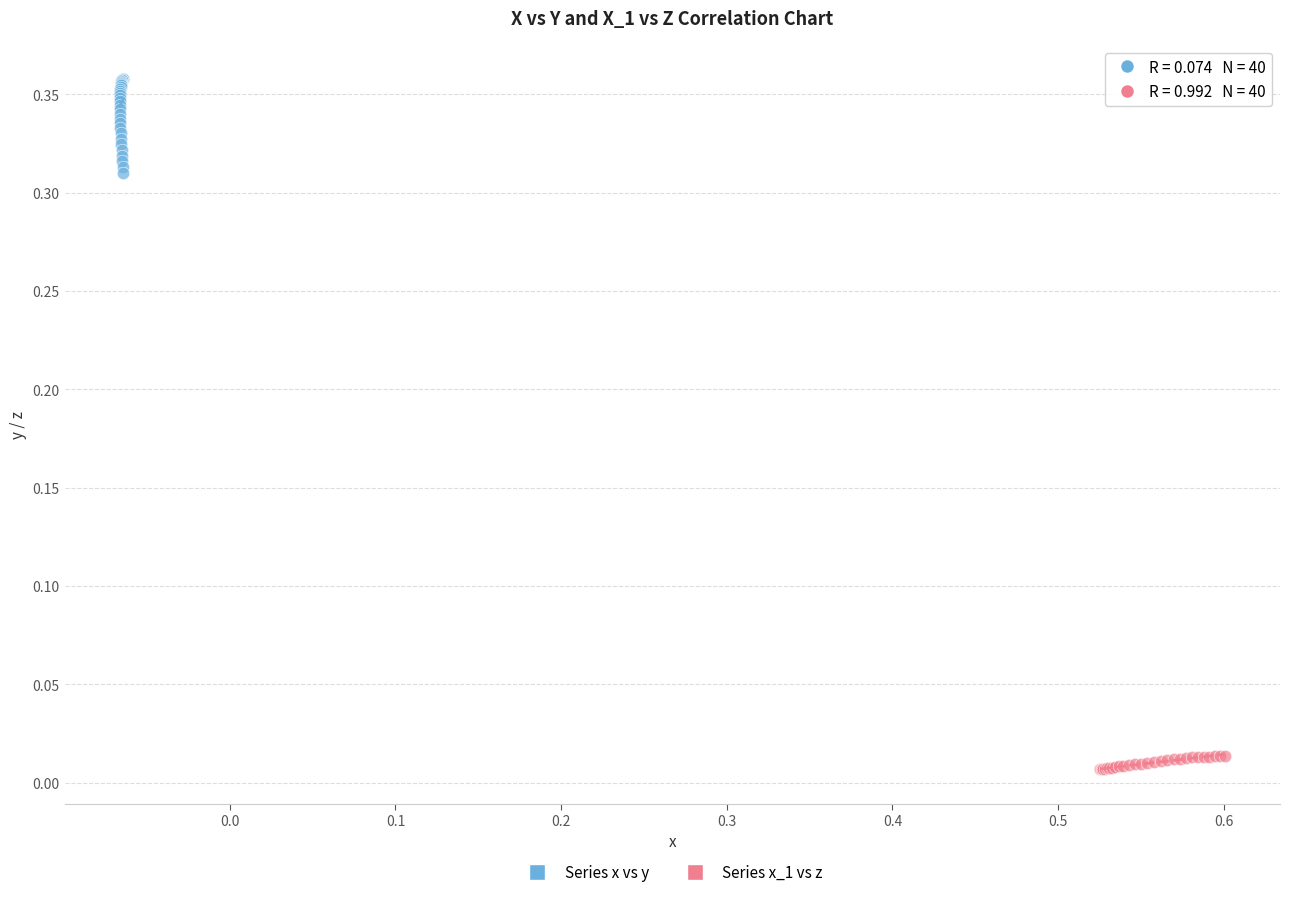

Which series has the widest spread of Y values?

Series x vs y